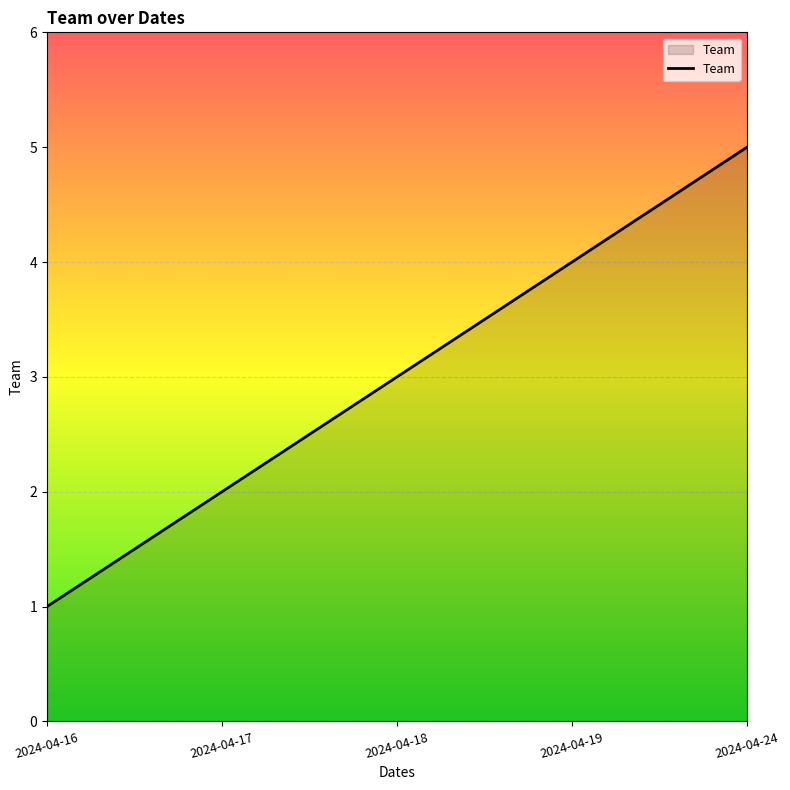

Where is the data nearest to the value 3?

2024-04-18